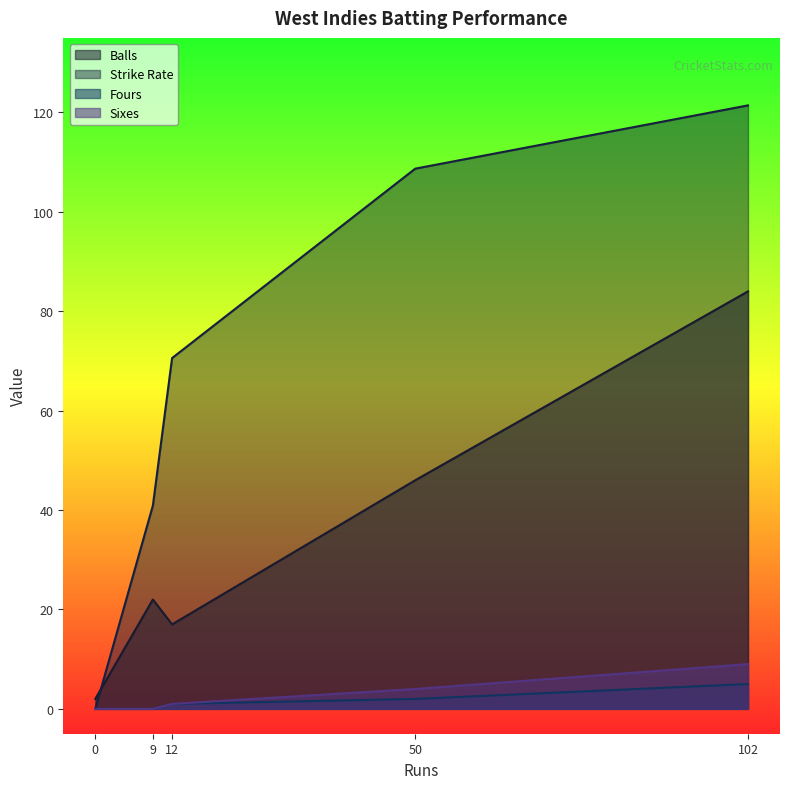

Where is balls nearest to the value 43?

50 runs